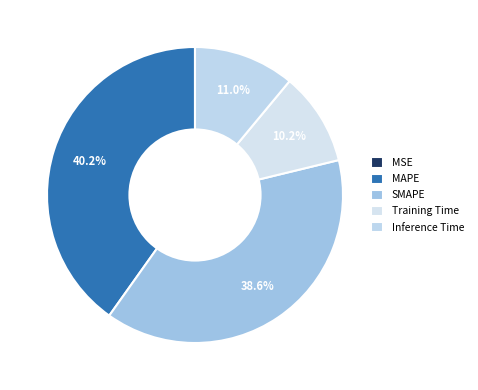

To the nearest percent, what is the difference between the largest and smallest slice percentages?

40%